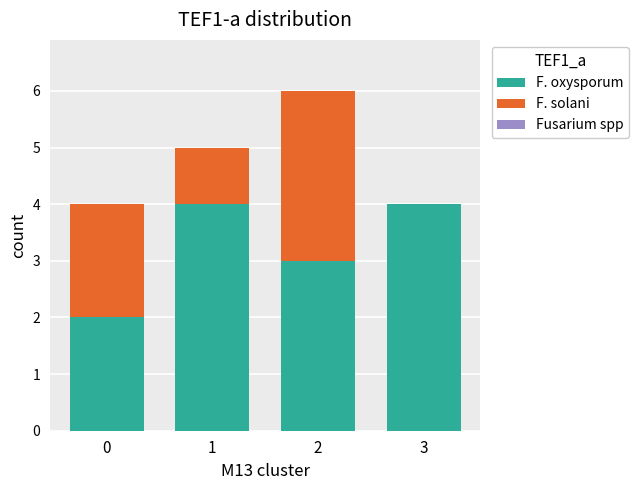

Is it true that F. oxysporum equals 4 at 3?

True